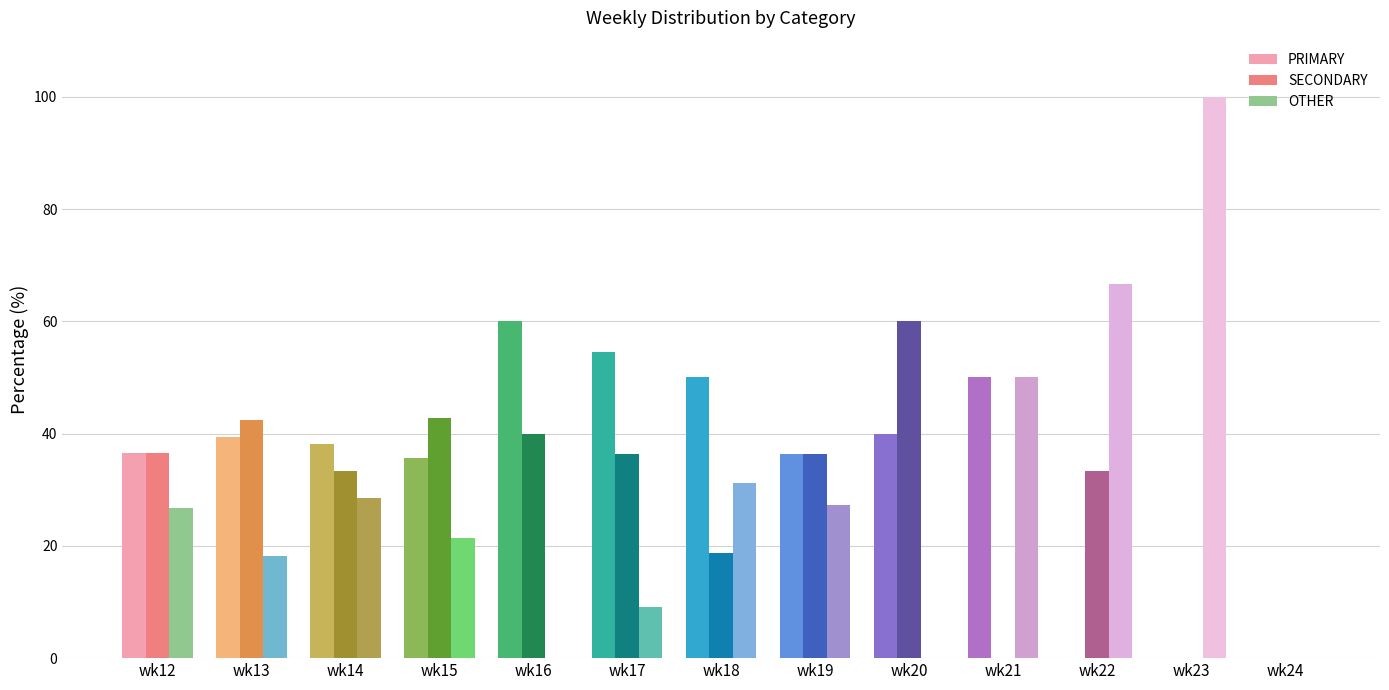

What value does the PRIMARY series have at wk14?

38.1